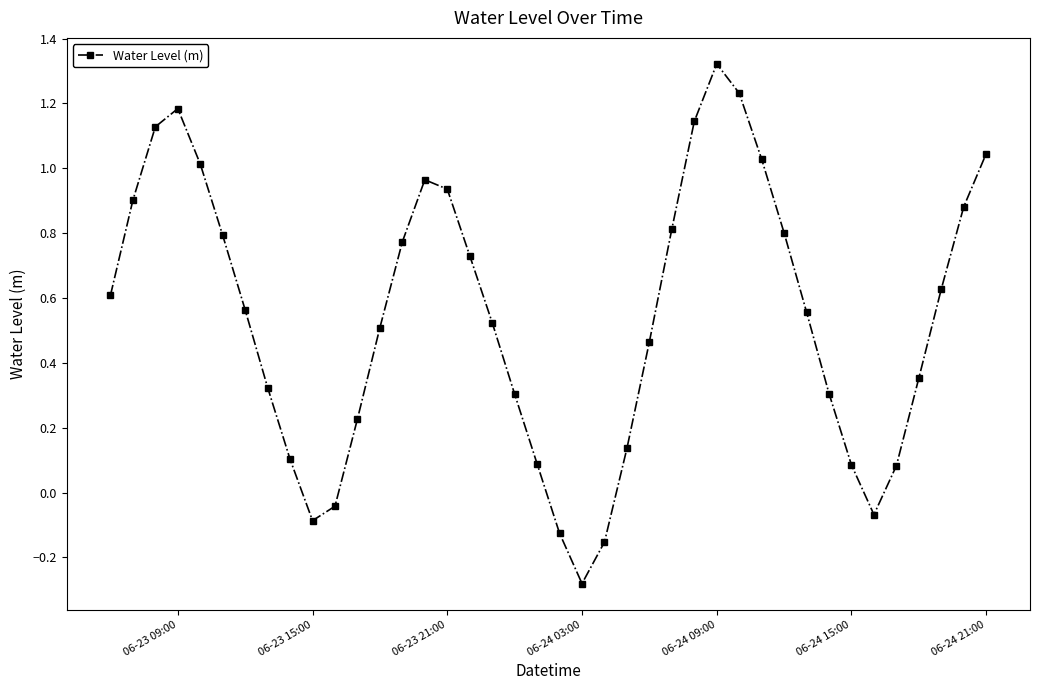

True or false: there are more than 0 points higher than both neighbors.

True